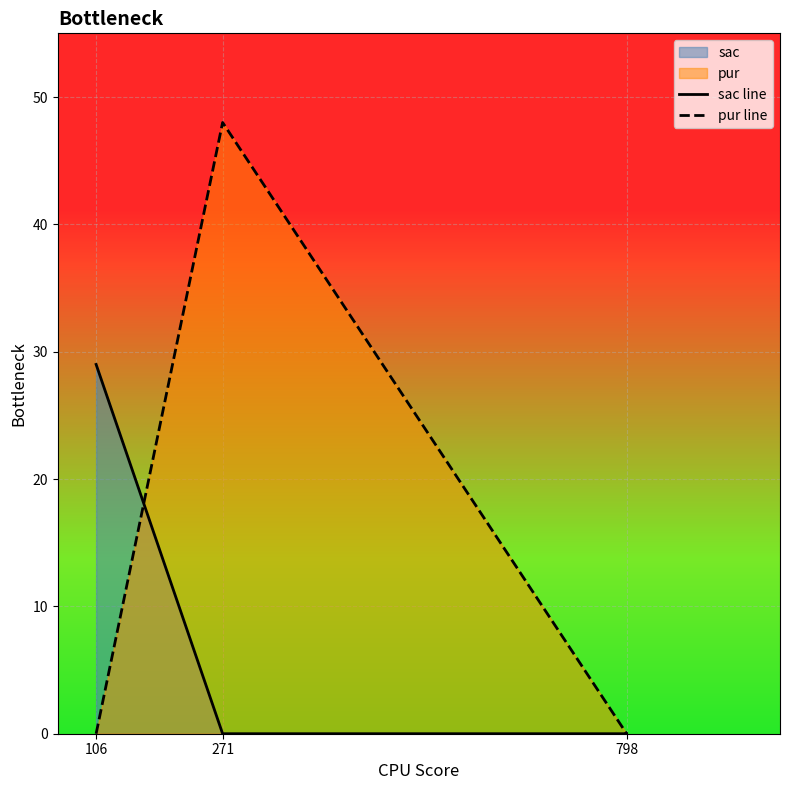

Count the sac line values in the range 0 to 29.

3